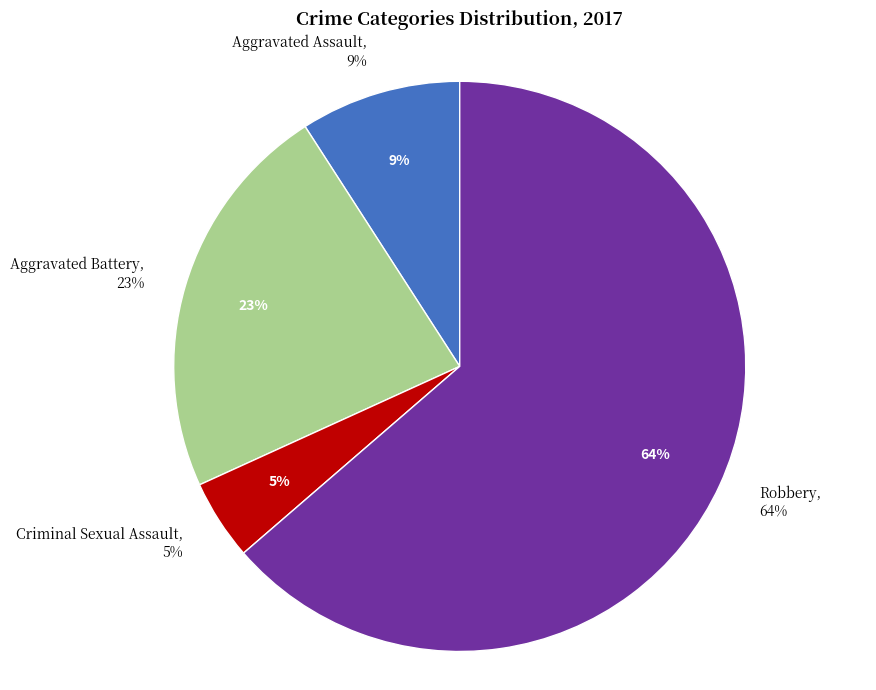

What is the total percentage of Criminal Sexual Assault and Robbery?

68.2%